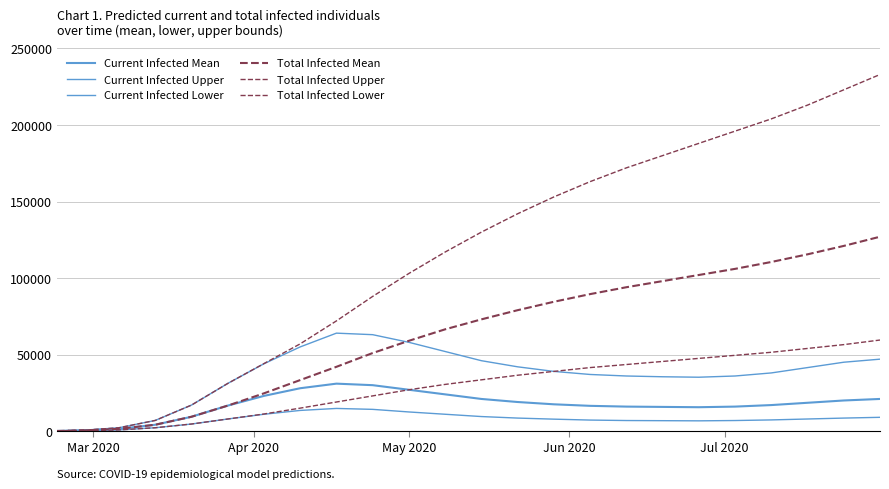

Does the chart display data point markers on the line(s)?

No